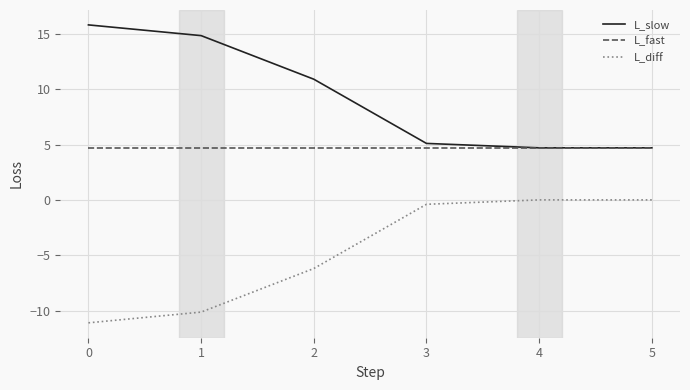

What is the spread (max minus min) of values at 4?

4.7